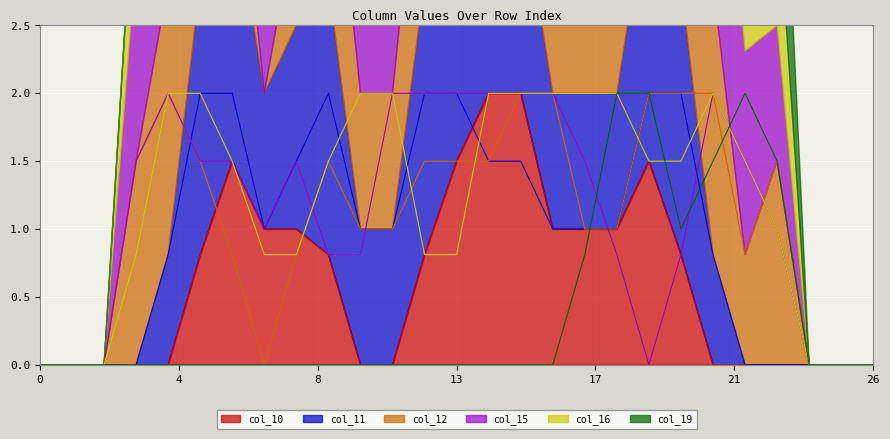

What is the total value across all series at 3?

3.8